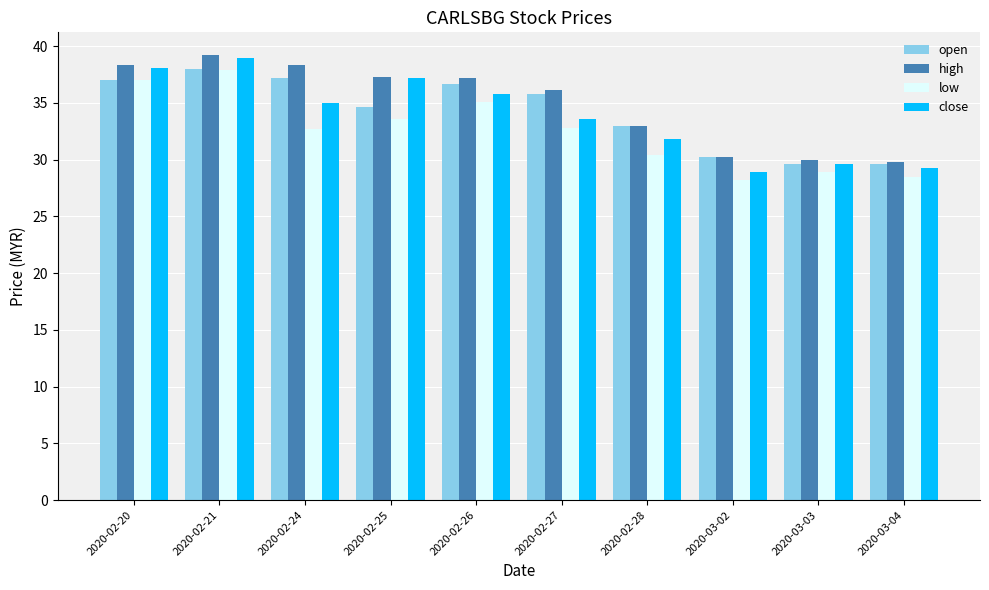

How many bars are there in total?

40